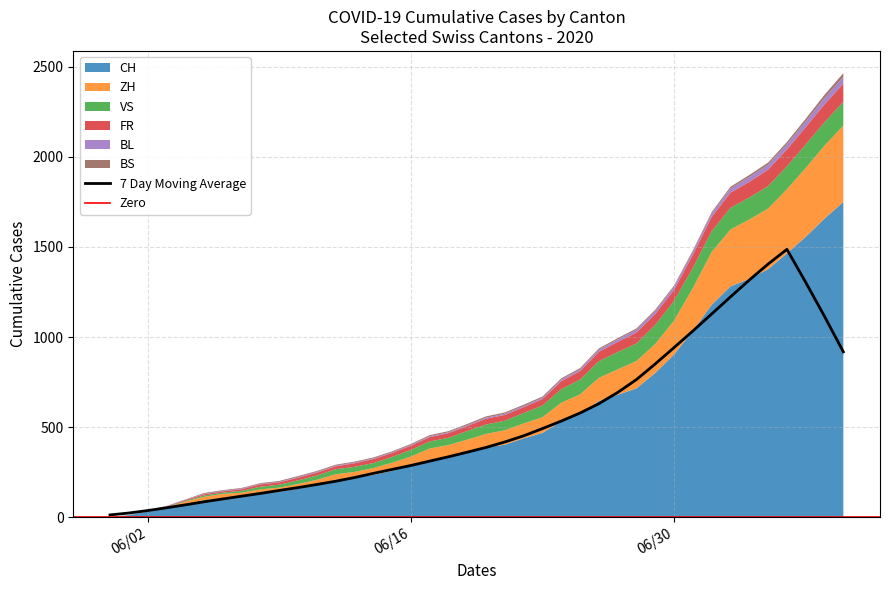

How many values in FR are above zero?

38